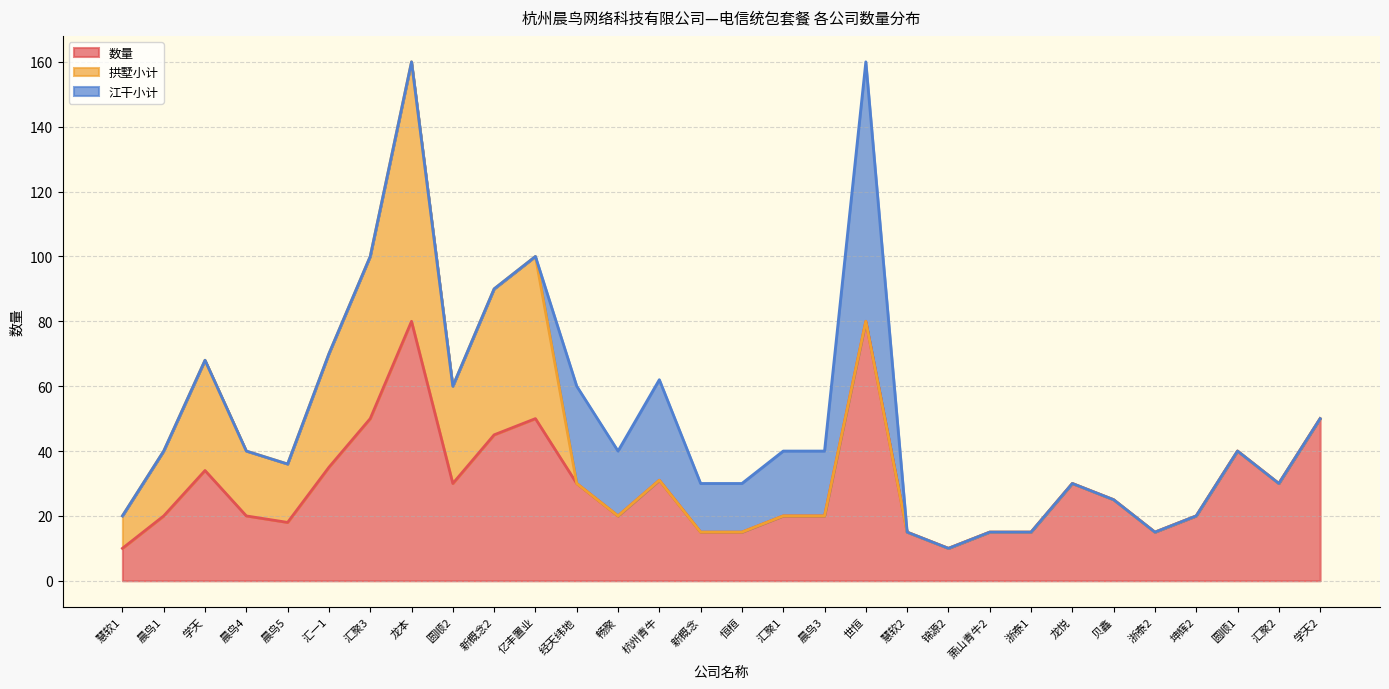

True or false: 拱墅小计 has more than 2 points higher than both neighbors.

True